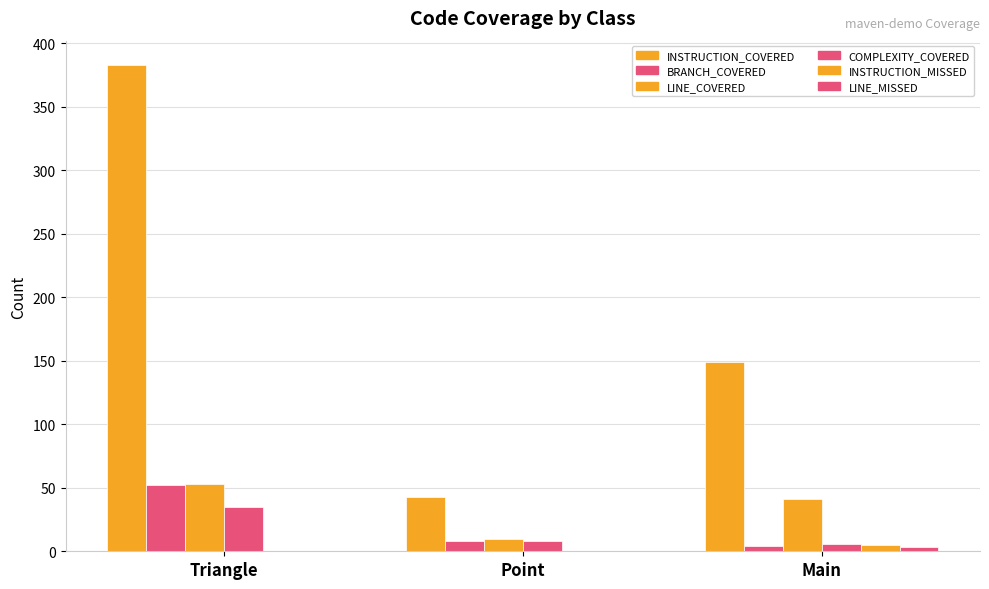

Count the number of data series in this chart.

6